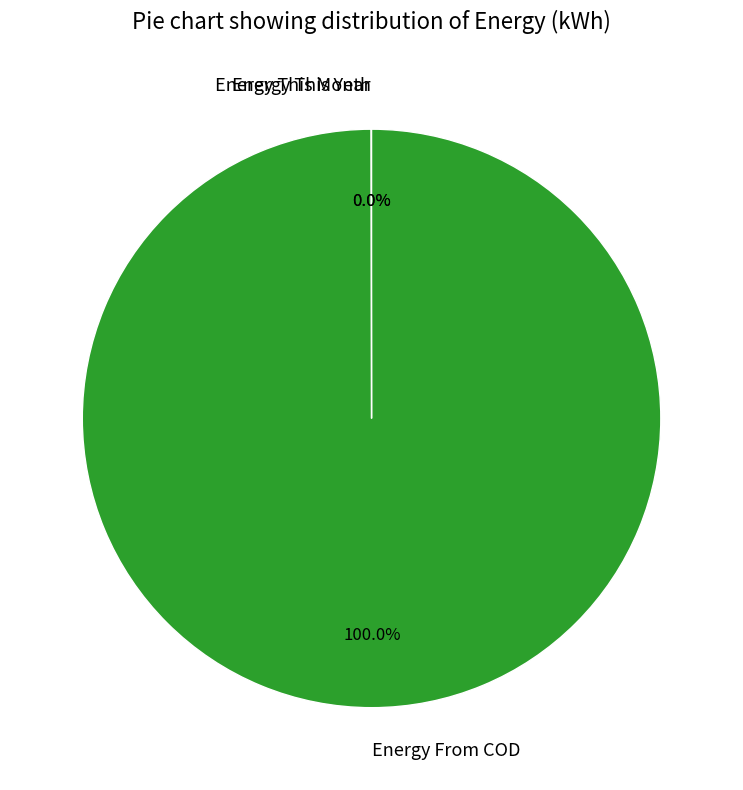

Which category has the biggest portion of the pie?

Energy From COD